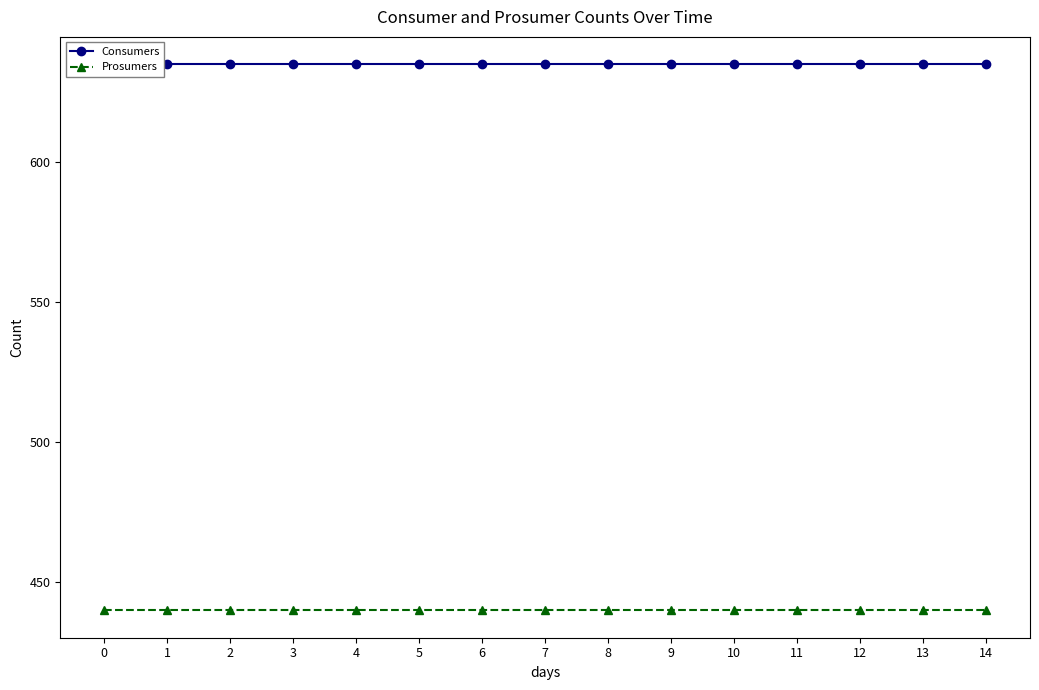

What is the lowest value of the Prosumers series?

440